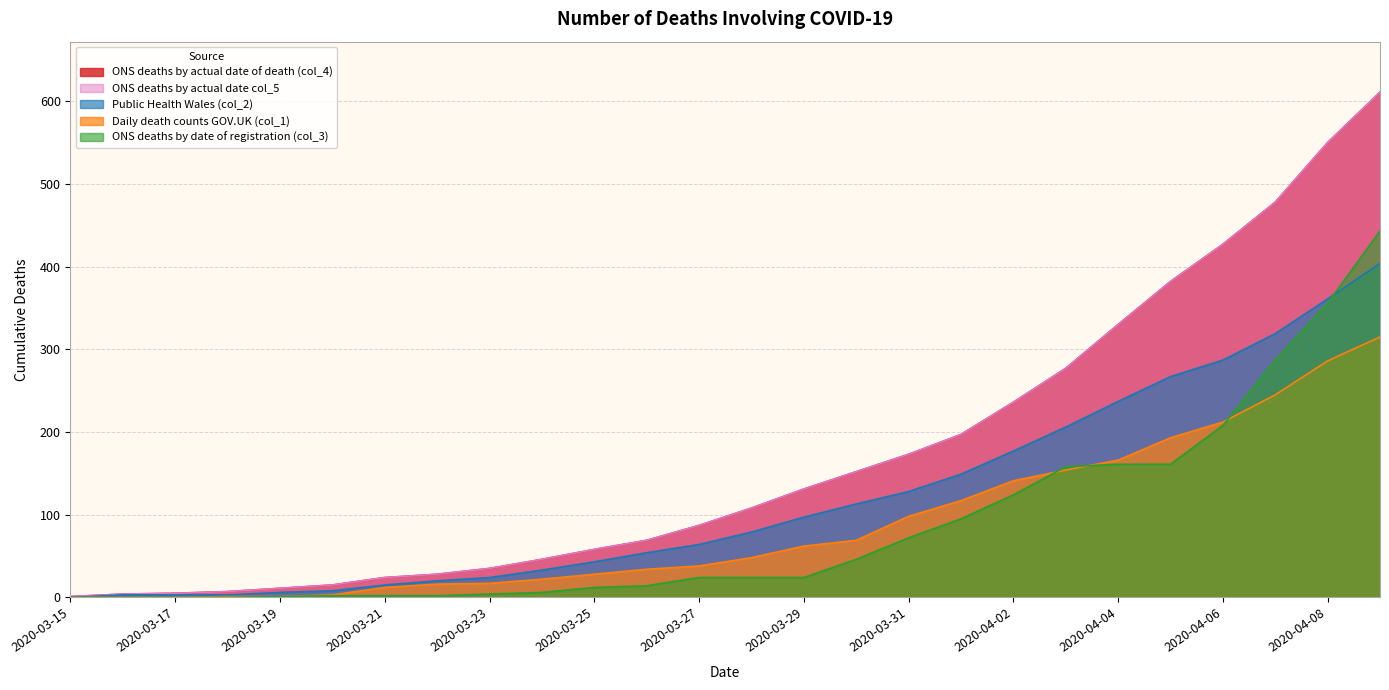

What is the difference between the ONS deaths by date of registration (col_3) values at 2020-03-27 and 2020-03-25?

12